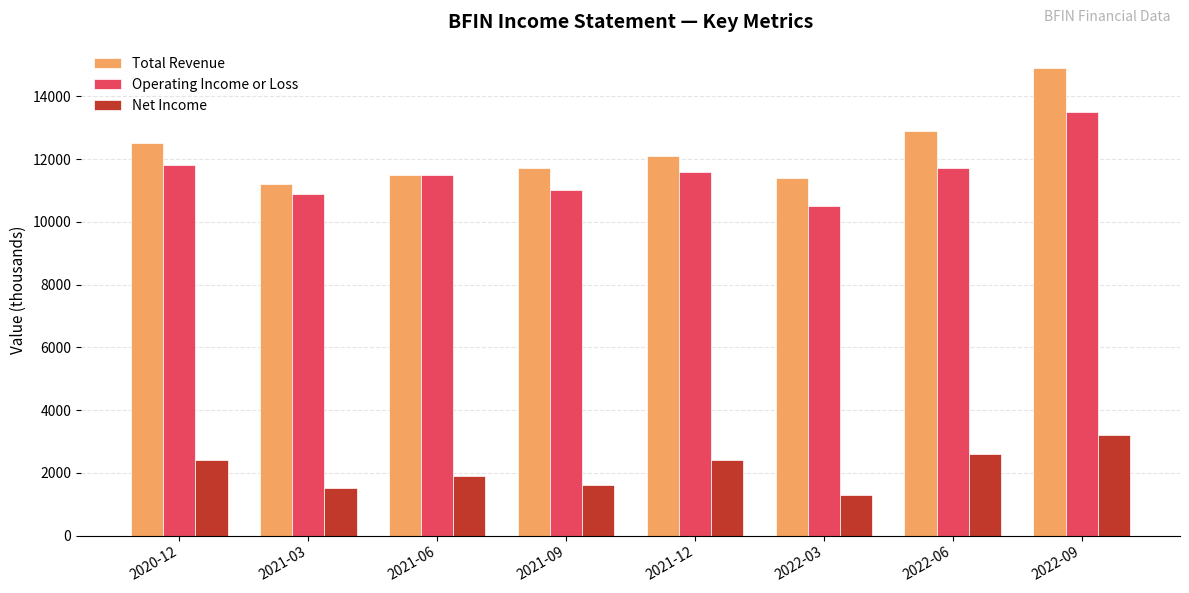

At which category is the sum across all series the highest?

2022-09